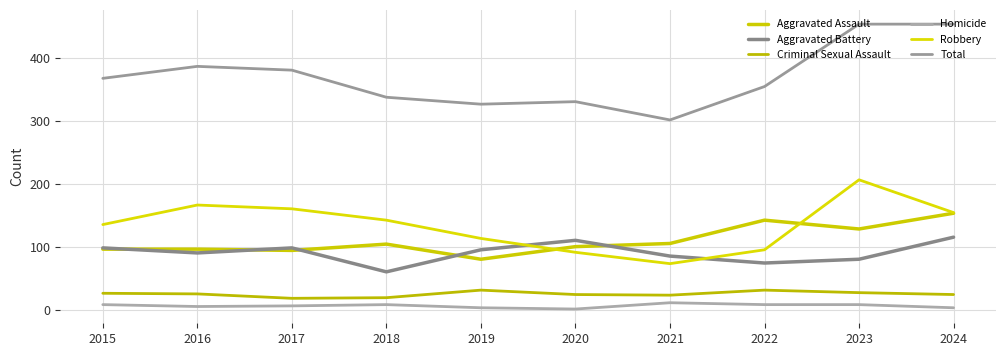

Which category has the lowest value in the Aggravated Battery series?

2018